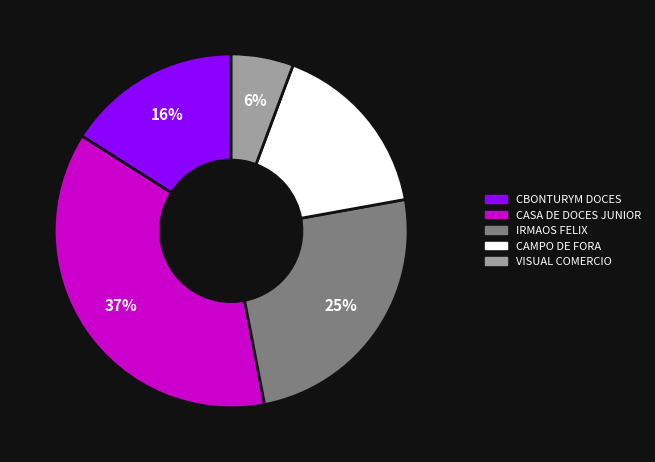

To the nearest percent, what is the average slice percentage?

20%